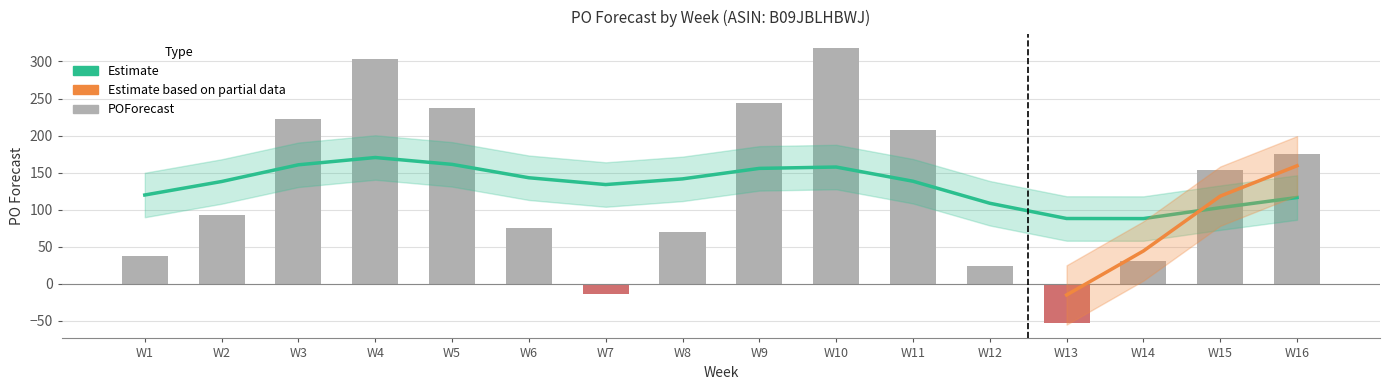

Rank the categories by value from lowest to highest.

W13, W7, W12, W14, W1, W8, W6, W2, W15, W16, W11, W3, W5, W9, W4, W10